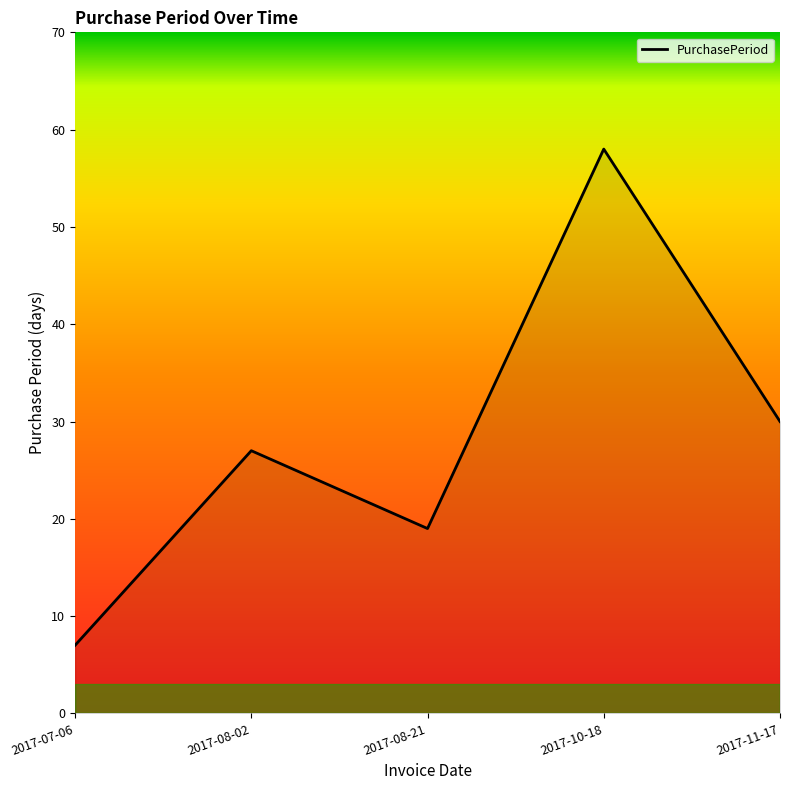

What is the average value?

28